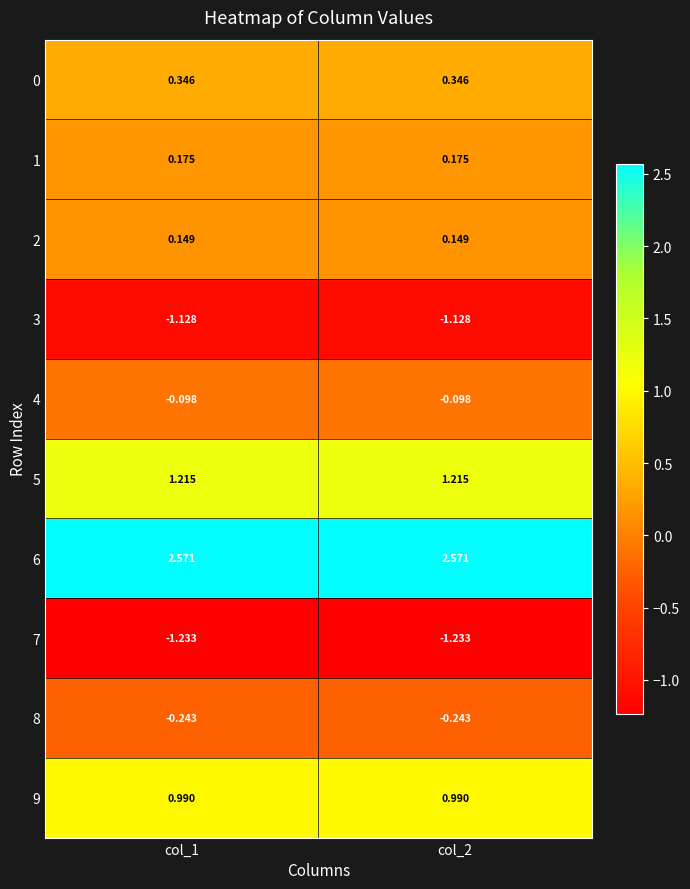

Is the value of 5 at col_2 greater than the value of 6 at col_2?

No